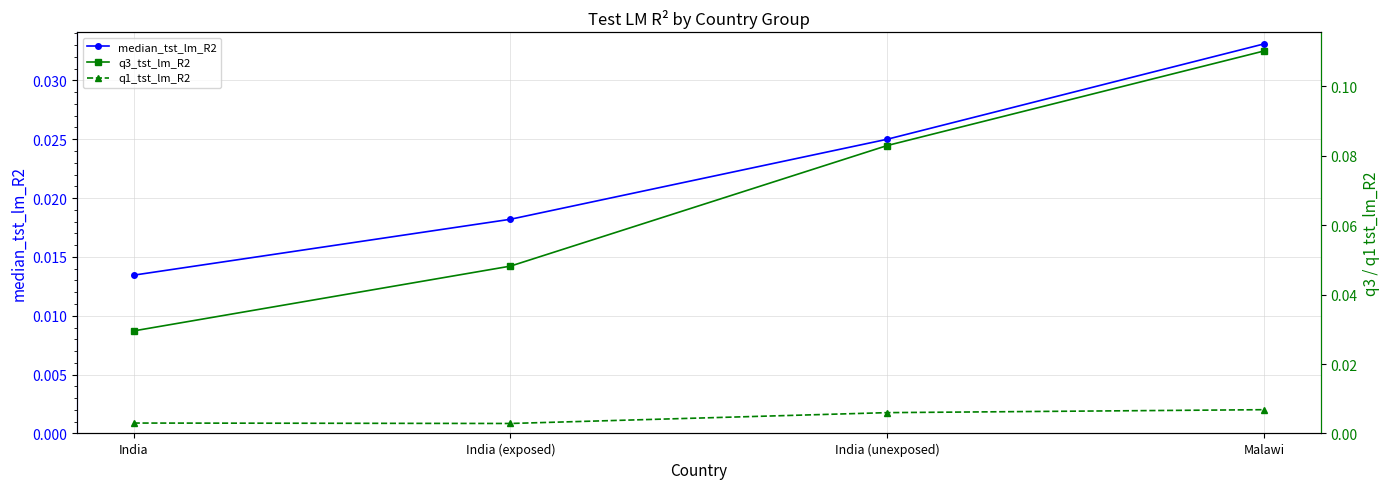

How many series are shown in this chart?

3